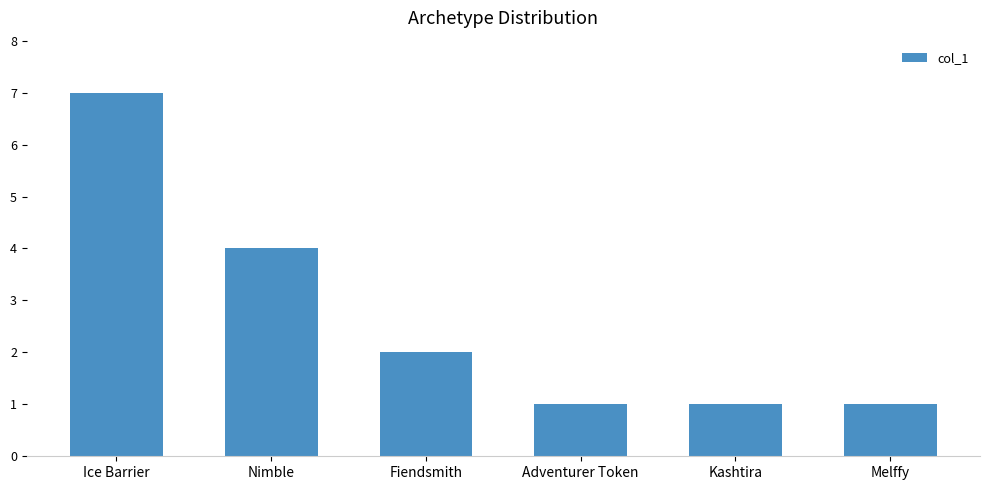

Reading right to left, what are all the values shown in this chart?

1	1	1	2	4	7